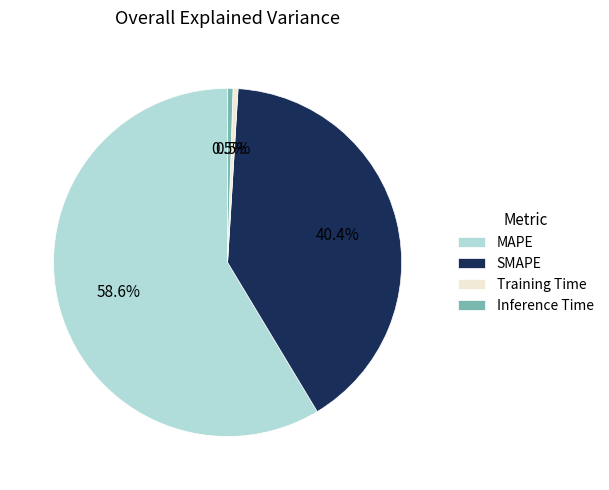

Approximately how many times larger is the value at SMAPE compared to MAPE?

0.7